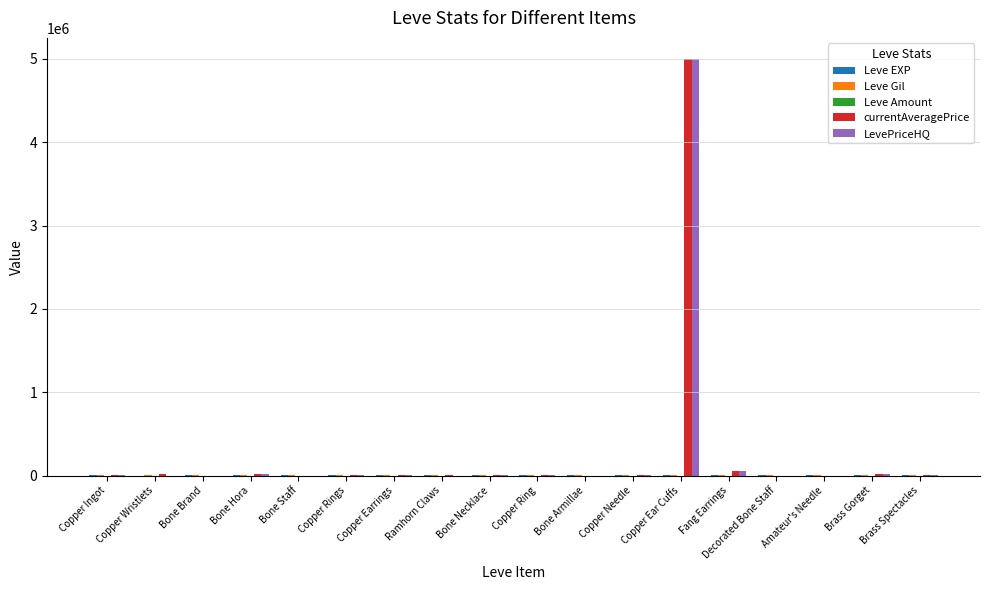

The value of LevePriceHQ at Copper Ring is 1000. True or false?

True